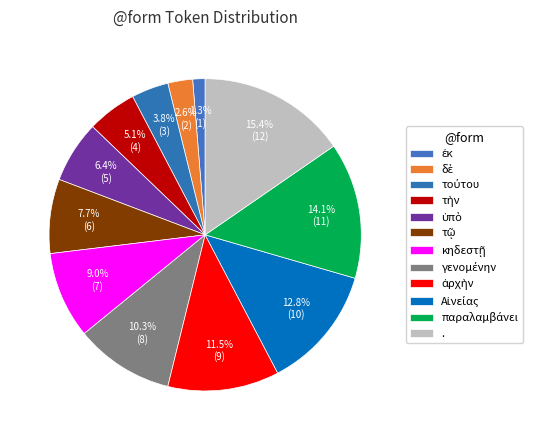

The ἀρχὴν slice represents 26% of the pie. True or false?

False